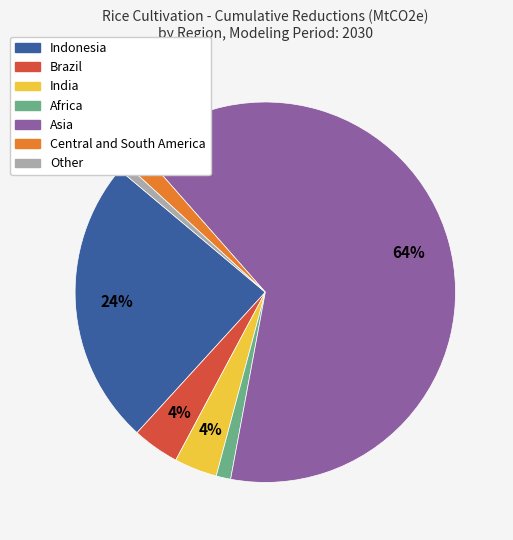

To the nearest percent, what is the combined percentage of Brazil and Africa?

5%